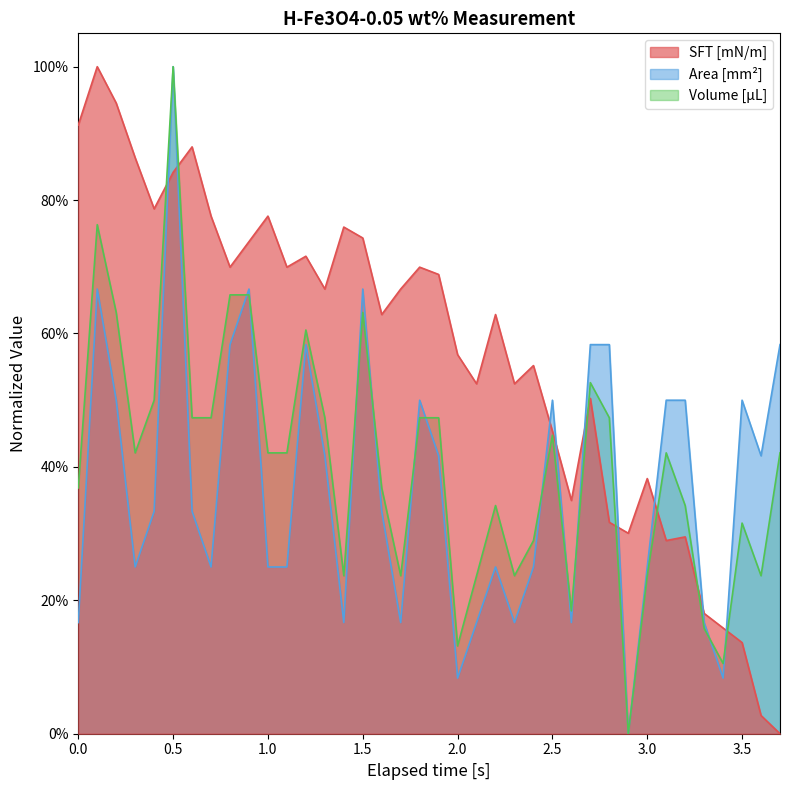

Reading left to right, list all the values displayed in this chart.

SFT [mN/m]: 0.9	1.0	0.9	0.9	0.8	0.8	0.9	0.8	0.7	0.7	0.8	0.7	0.7	0.7	0.8	0.7	0.6	0.7	0.7	0.7	0.6	0.5	0.6	0.5	0.6	0.5	0.3	0.5	0.3	0.3	0.4	0.3	0.3	0.2	0.2	0.1	0.0	0.0
Area [mm²]: 0.2	0.7	0.5	0.2	0.3	1.0	0.3	0.2	0.6	0.7	0.2	0.2	0.6	0.4	0.2	0.7	0.3	0.2	0.5	0.4	0.1	0.2	0.2	0.2	0.2	0.5	0.2	0.6	0.6	0.0	0.2	0.5	0.5	0.2	0.1	0.5	0.4	0.6
Volume [µL]: 0.4	0.8	0.6	0.4	0.5	1.0	0.5	0.5	0.7	0.7	0.4	0.4	0.6	0.5	0.2	0.6	0.4	0.2	0.5	0.5	0.1	0.2	0.3	0.2	0.3	0.4	0.2	0.5	0.5	0.0	0.2	0.4	0.3	0.2	0.1	0.3	0.2	0.4